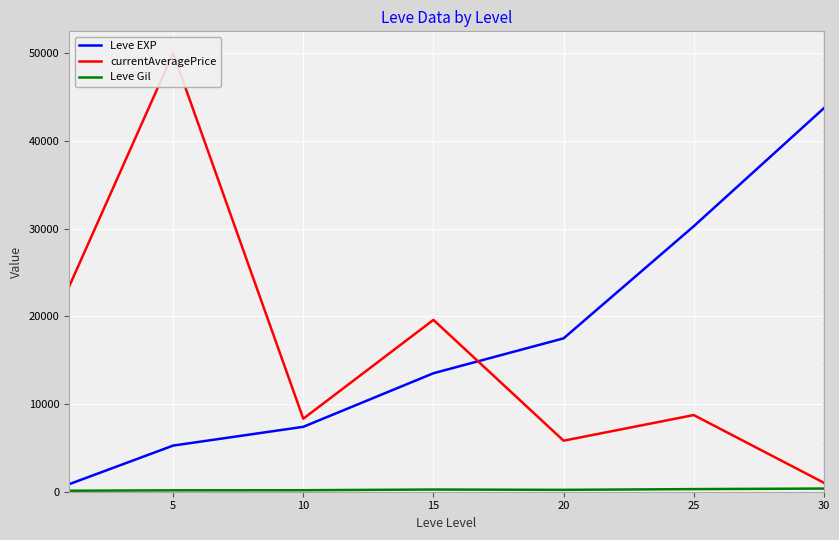

Reading left to right, extract all data points from this chart.

Leve EXP: 853.3	5261.7	7400.0	13510.0	17486.7	30270.0	43730.0
currentAveragePrice: 23370.3	50000.0	8327.0	19592.8	5818.7	8740.3	1024.2
Leve Gil: 112.3	159.0	170.7	249.7	214.2	297.3	361.0